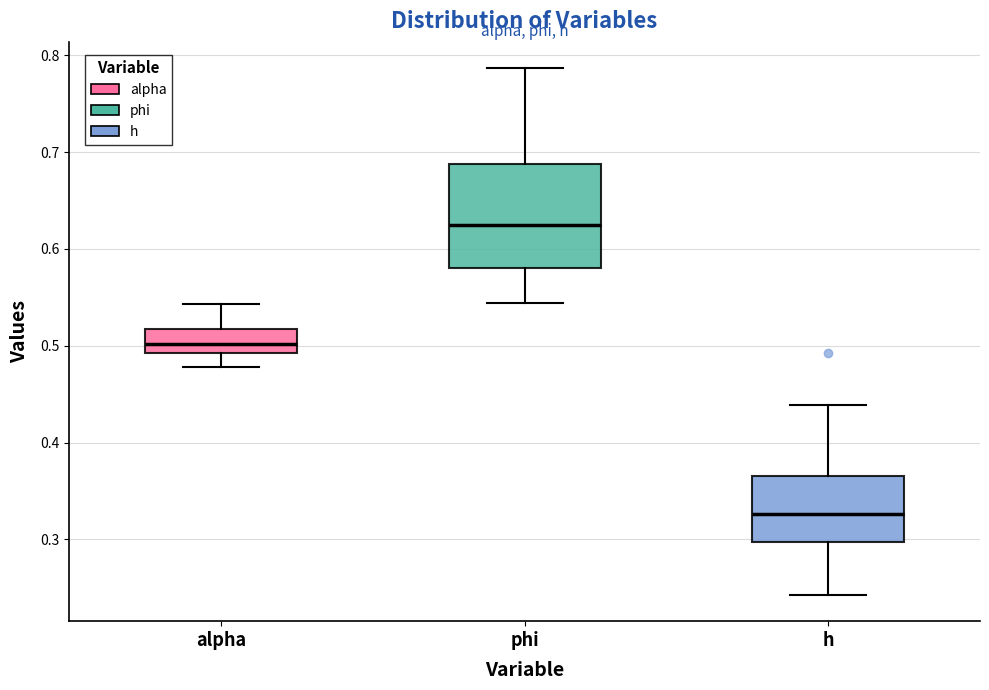

Reading left to right, read every box against the y-axis: the position of its median line, the range the box covers, and the ends of its whiskers. The values are not printed on the chart, so give them approximately, as read against the axis.

alpha: median 0.50, box 0.49 to 0.52, whiskers 0.48 to 0.54
phi: median 0.62, box 0.58 to 0.69, whiskers 0.54 to 0.79
h: median 0.33, box 0.30 to 0.37, whiskers 0.24 to 0.44